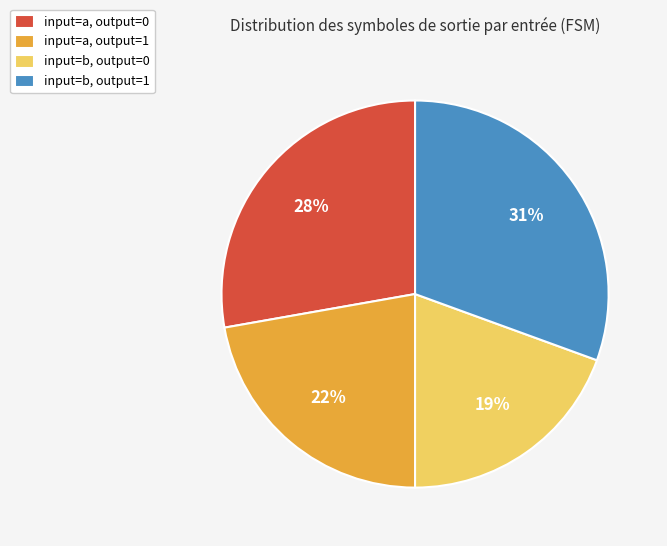

Which slice is the smallest?

input=b, output=0